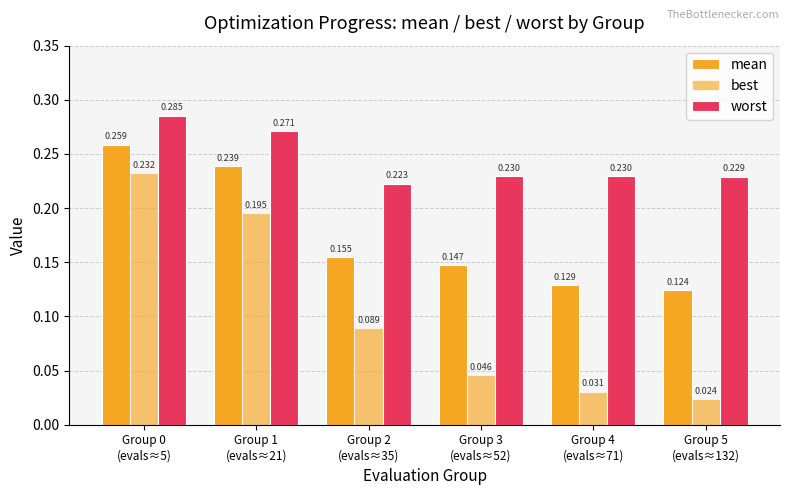

True or false: best has a value of 0.2 at Group 1
(evals≈21).

True